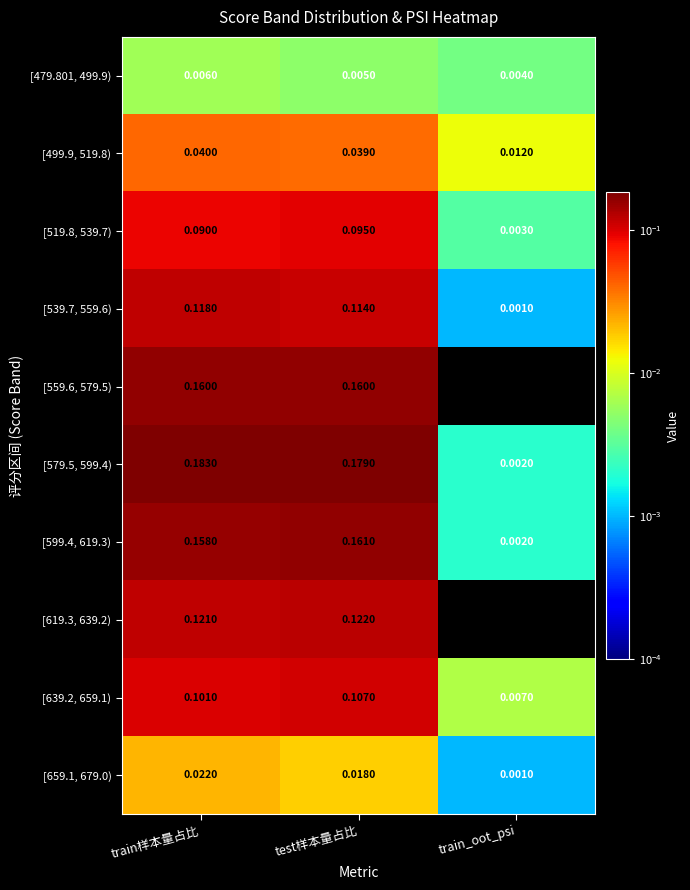

What is the total value across all series at train样本量占比?

1.0